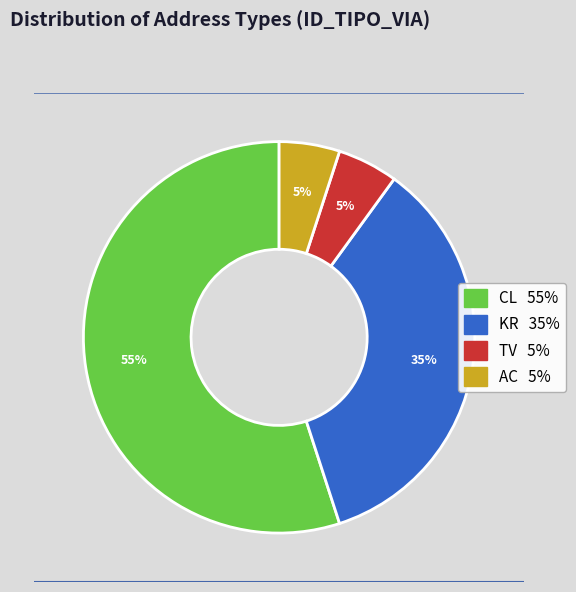

To the nearest percent, what portion does TV represent?

5%